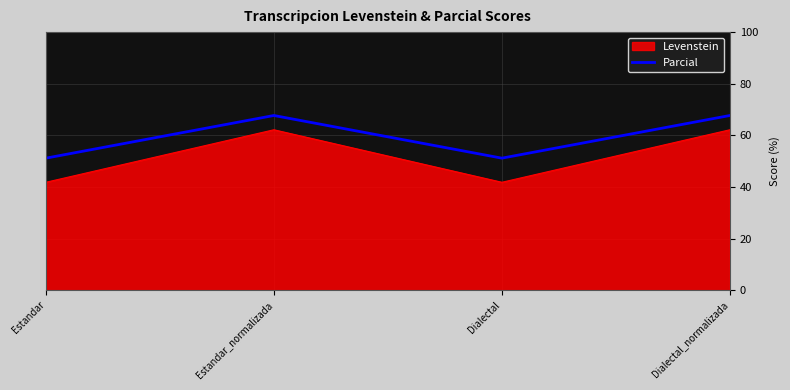

What position from the left is Estandar_normalizada?

2